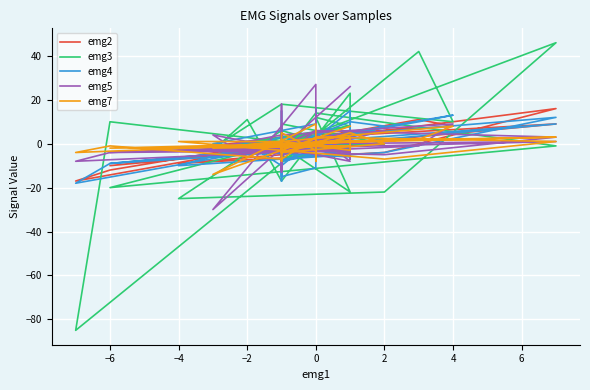

What is the label of the 25th point from the left?

24